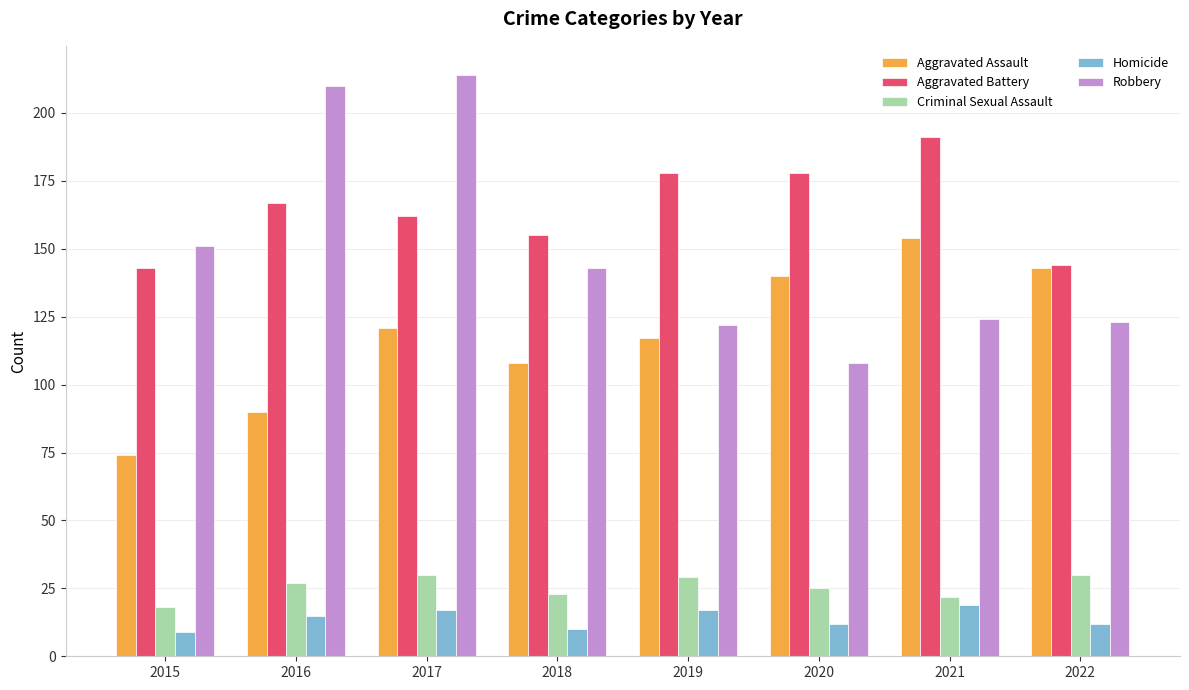

Are the bars grouped side by side (vs. stacked)?

Yes